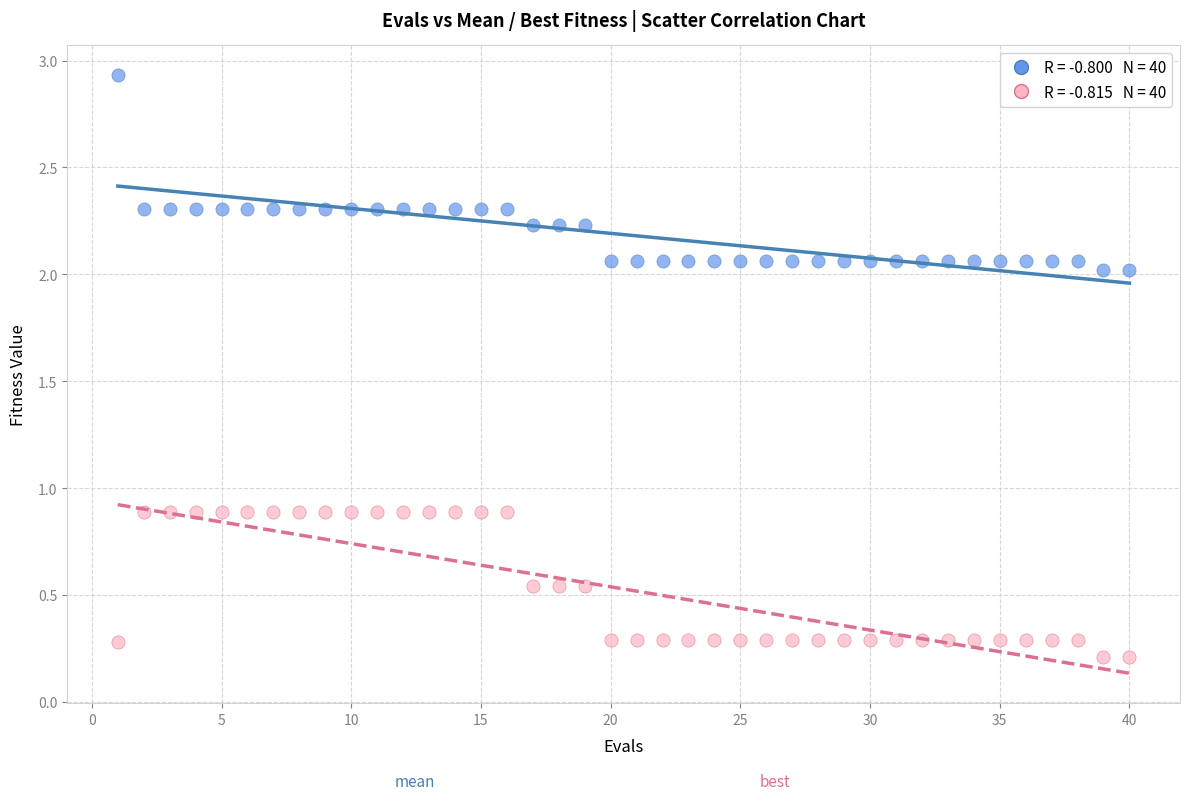

Across all data points, what is the range of X values (max minus min)?

39.0